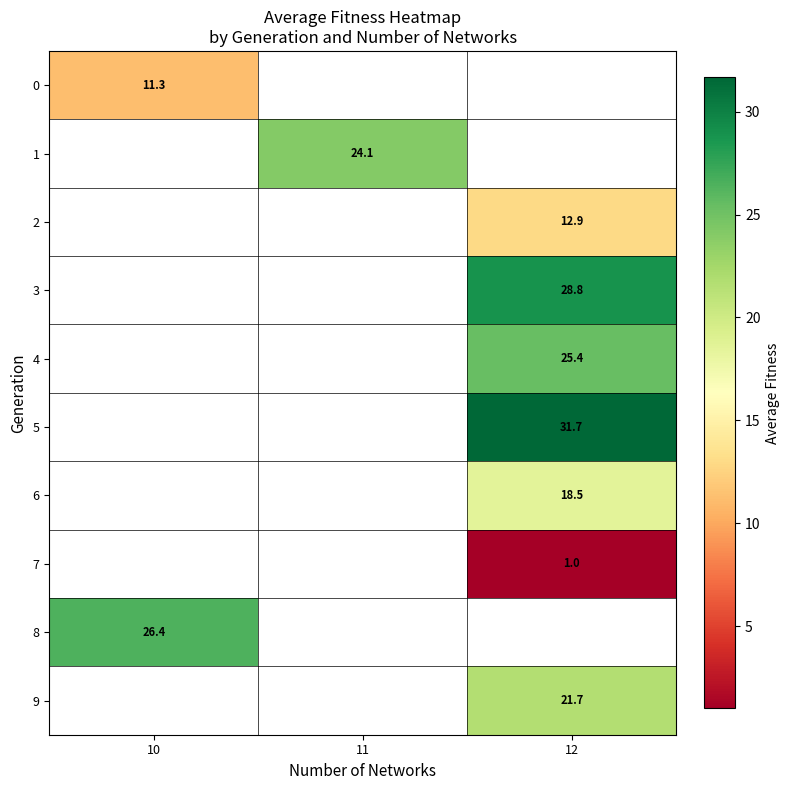

Between 11 and 12, which is larger?

12